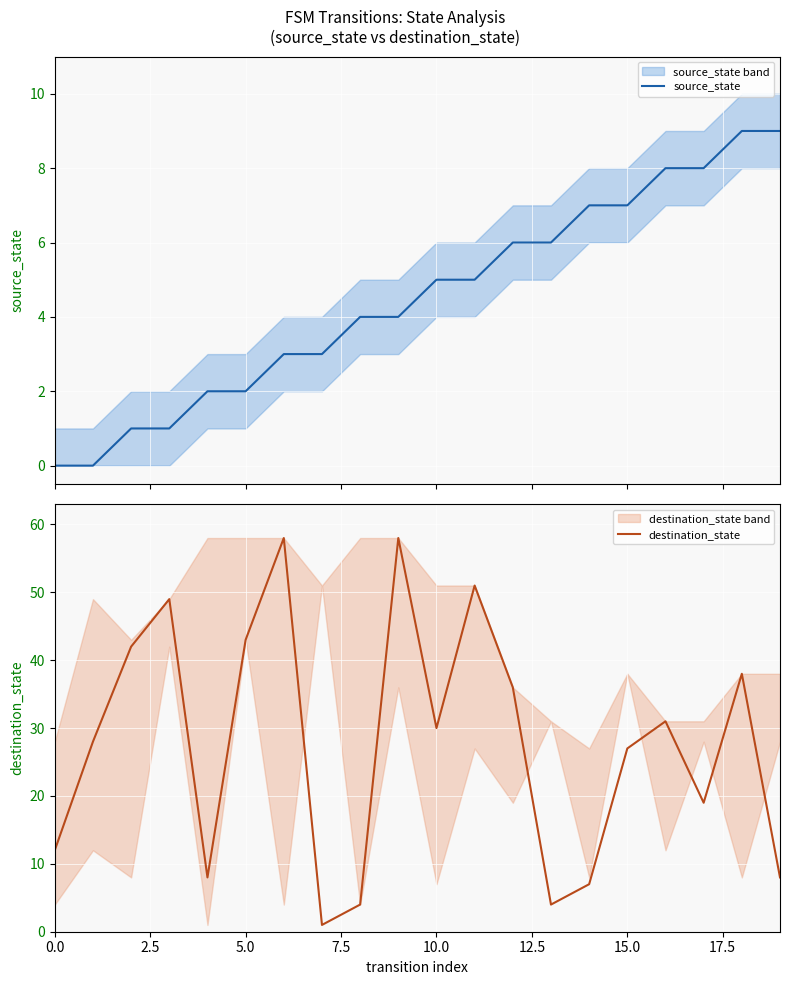

How many values in the source_state series exceed 5?

8